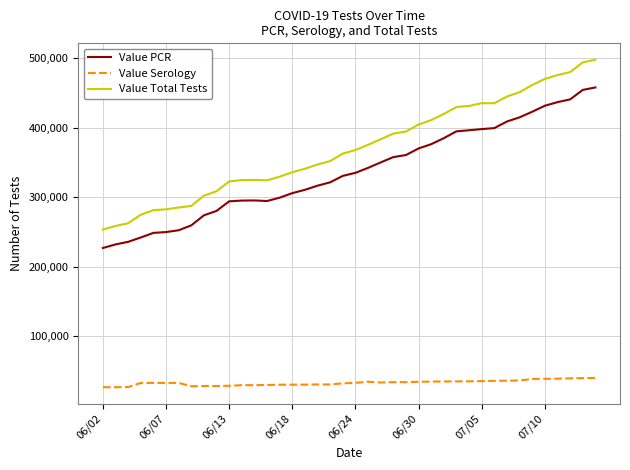

List the series in order of their peak value, lowest first.

Value Serology, Value PCR, Value Total Tests